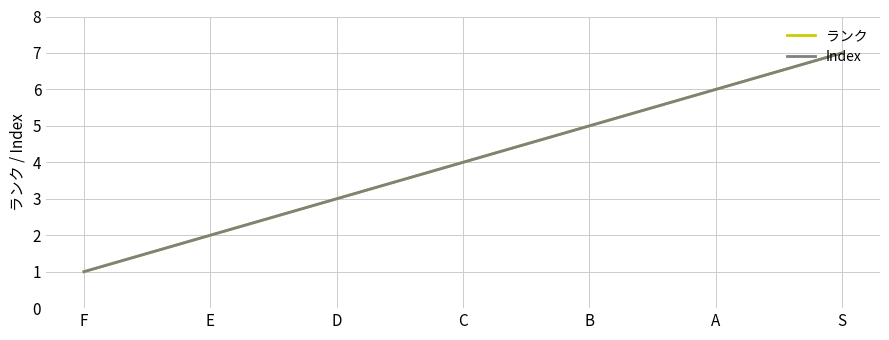

Between F and B, which is larger?

B